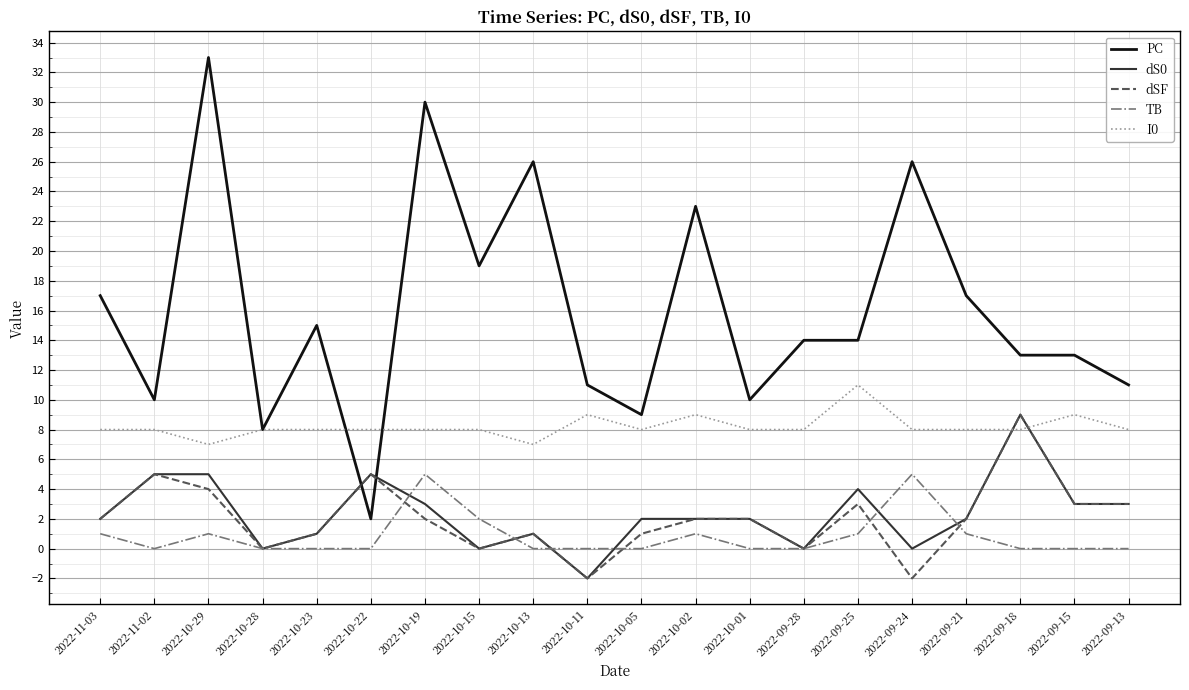

At which category is the sum across all series the highest?

2022-10-29